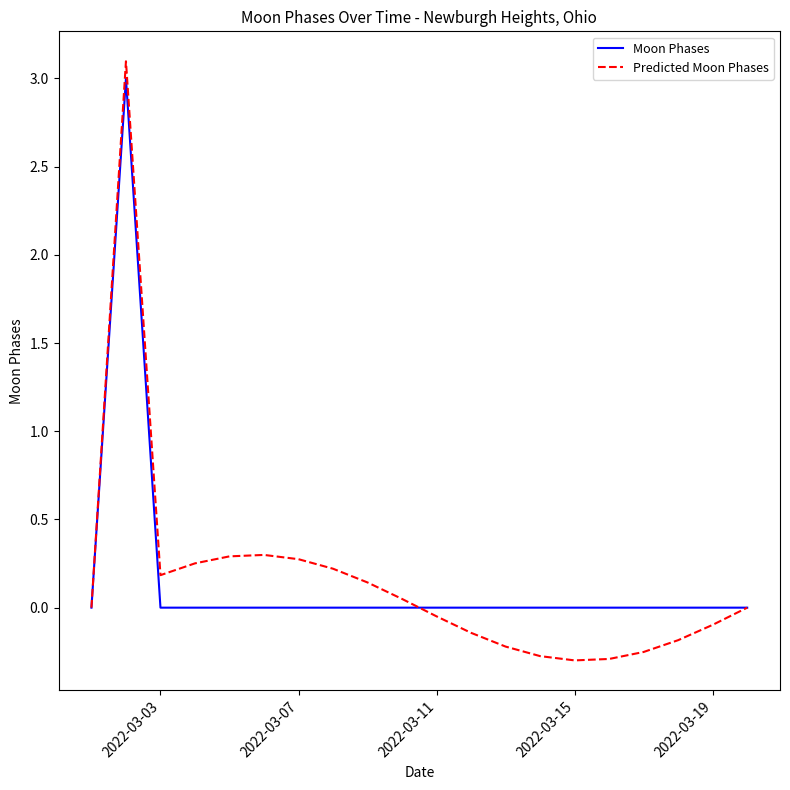

What is the difference between the maximum and minimum values in the Moon Phases series?

3.0